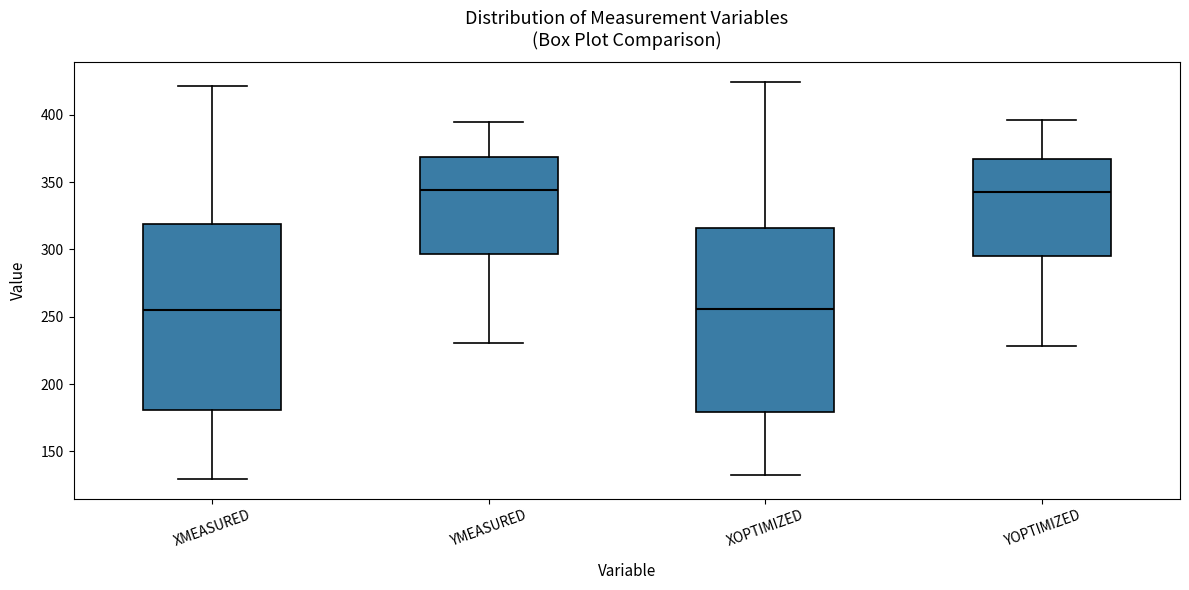

Reading left to right, read every box against the y-axis: the position of its median line, the range the box covers, and the ends of its whiskers. The values are not printed on the chart, so give them approximately, as read against the axis.

XMEASURED: median 255, box 180 to 320, whiskers 130 to 420
YMEASURED: median 345, box 295 to 370, whiskers 230 to 395
XOPTIMIZED: median 255, box 180 to 315, whiskers 130 to 425
YOPTIMIZED: median 345, box 295 to 365, whiskers 230 to 395